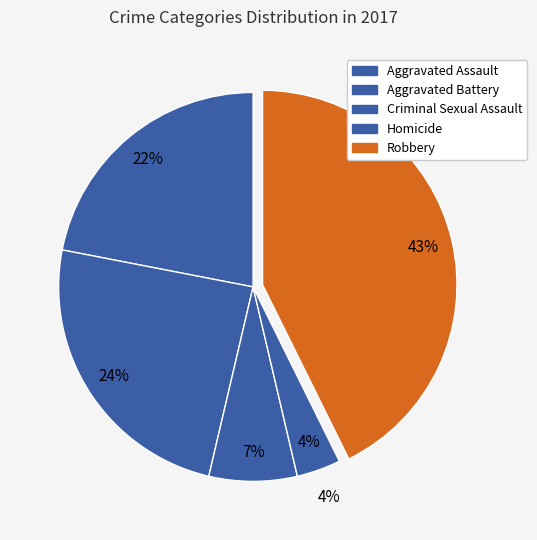

Combined, do Aggravated Assault and Homicide account for over 50%?

No